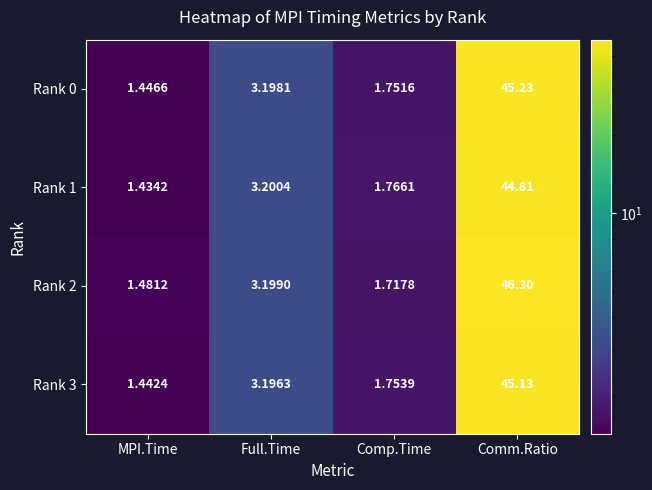

At which label does Rank 3 reach its peak?

Comm.Ratio